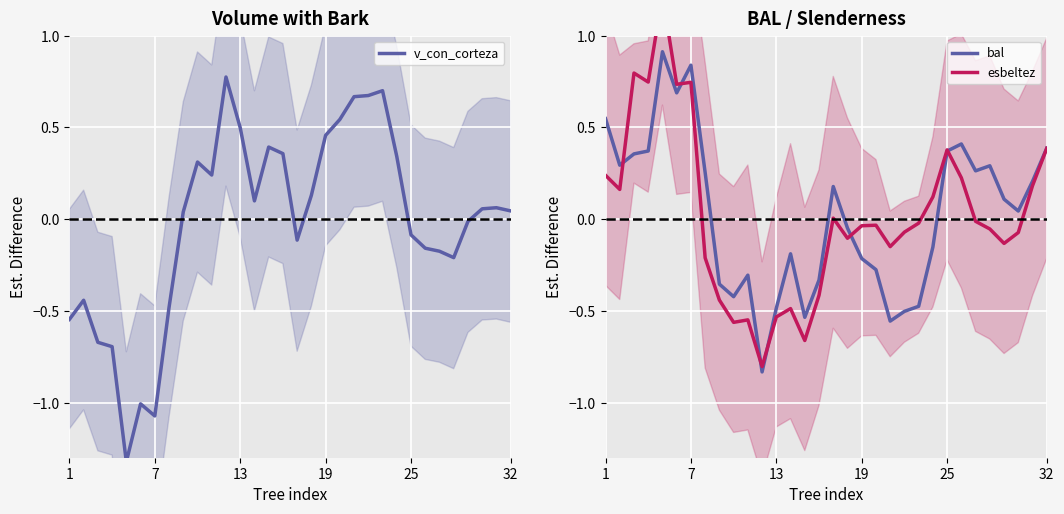

After their last crossing, which series has the higher values: bal or esbeltez?

bal